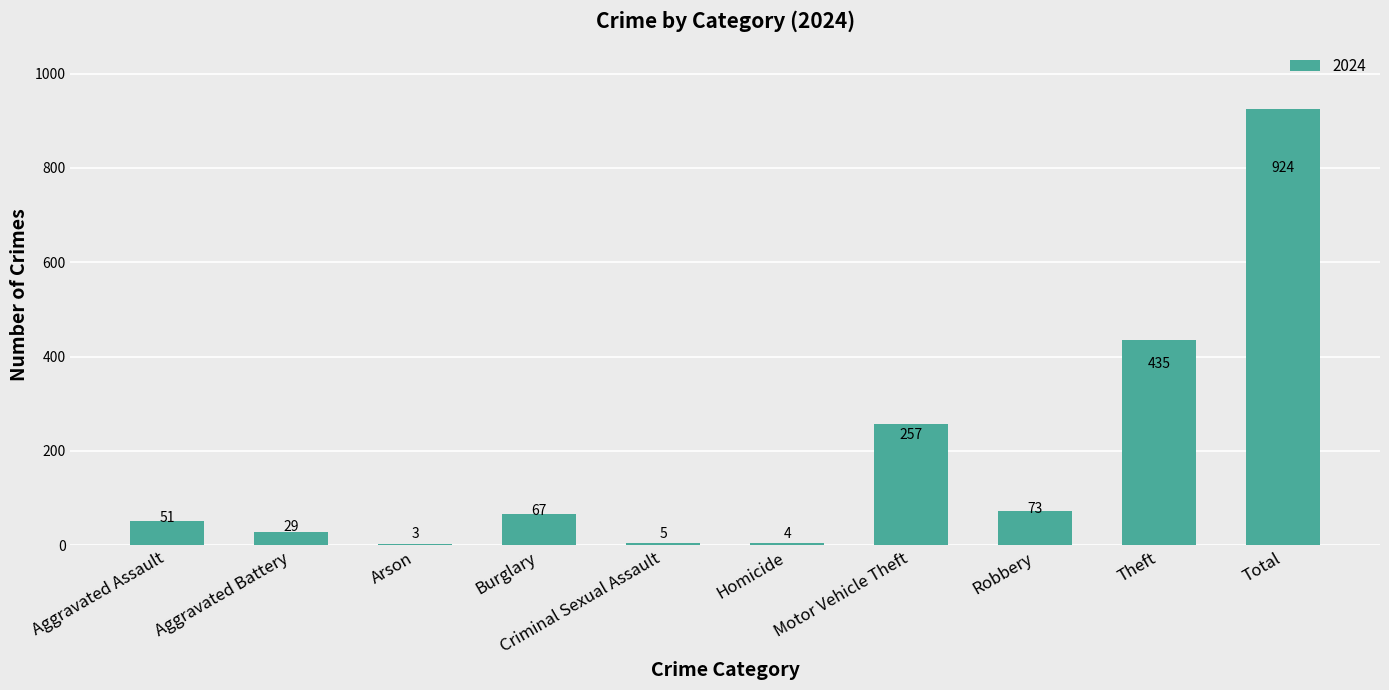

What is the sum of all values?

1848